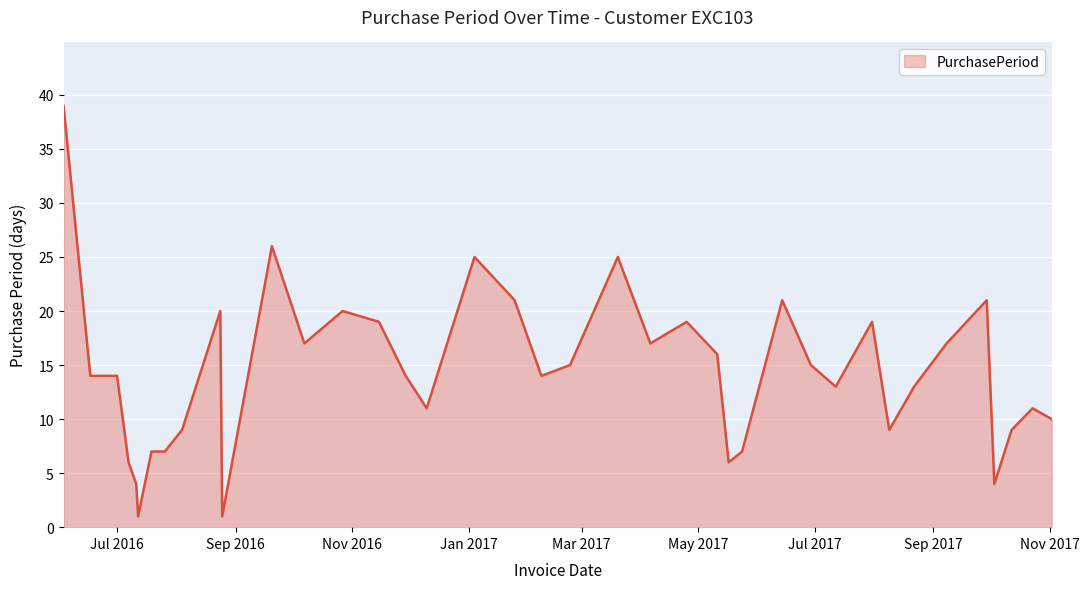

What is the difference between the maximum and minimum values?

38